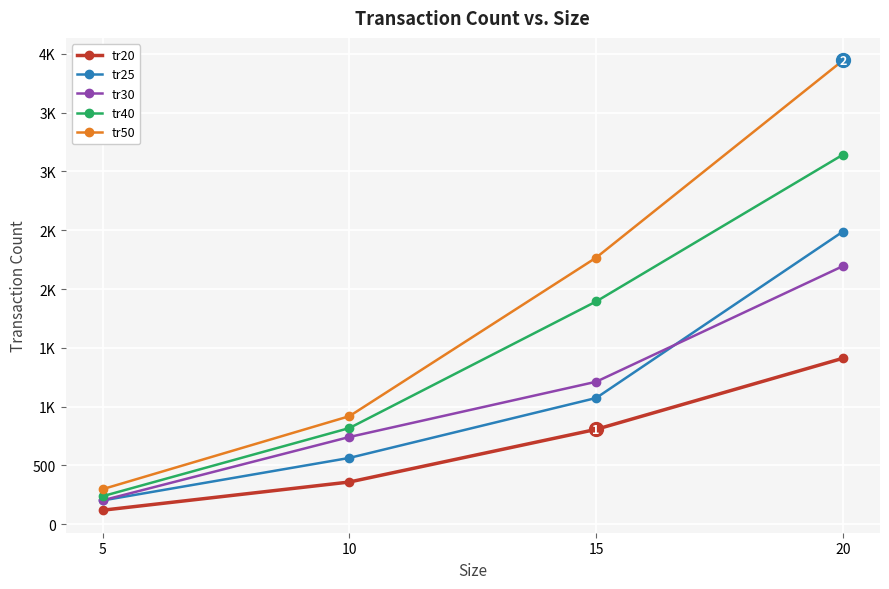

Is the value of tr30 at 20 greater than the value of tr40 at 20?

No